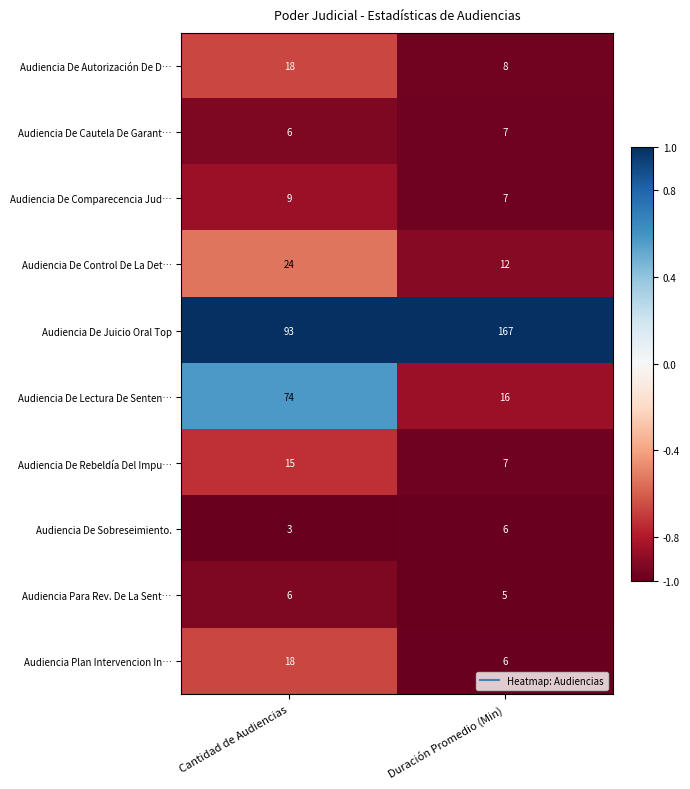

What is the total value across all series at Cantidad de Audiencias?

266